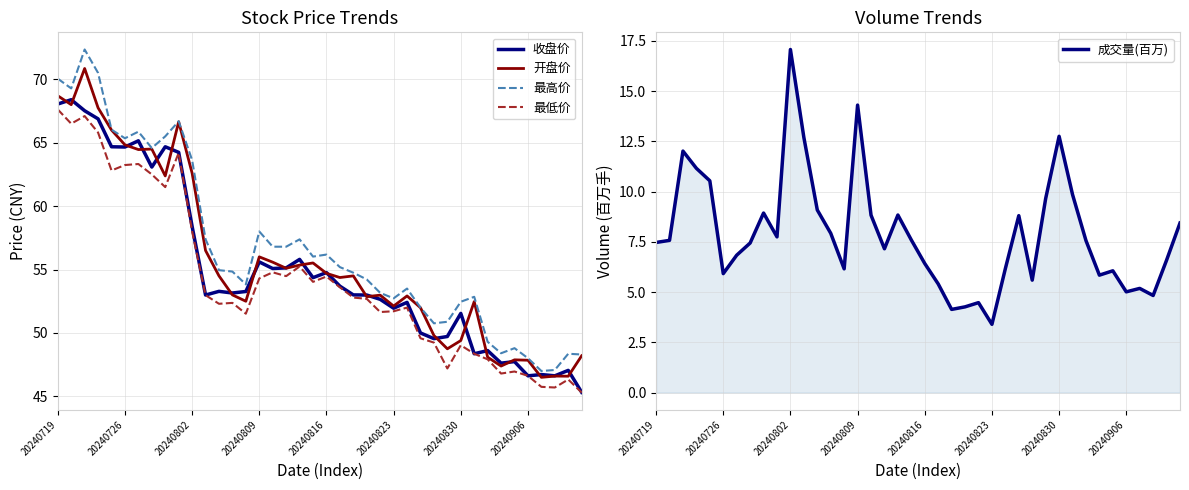

True or false: 最低价 and 收盘价 intersect in this chart.

False